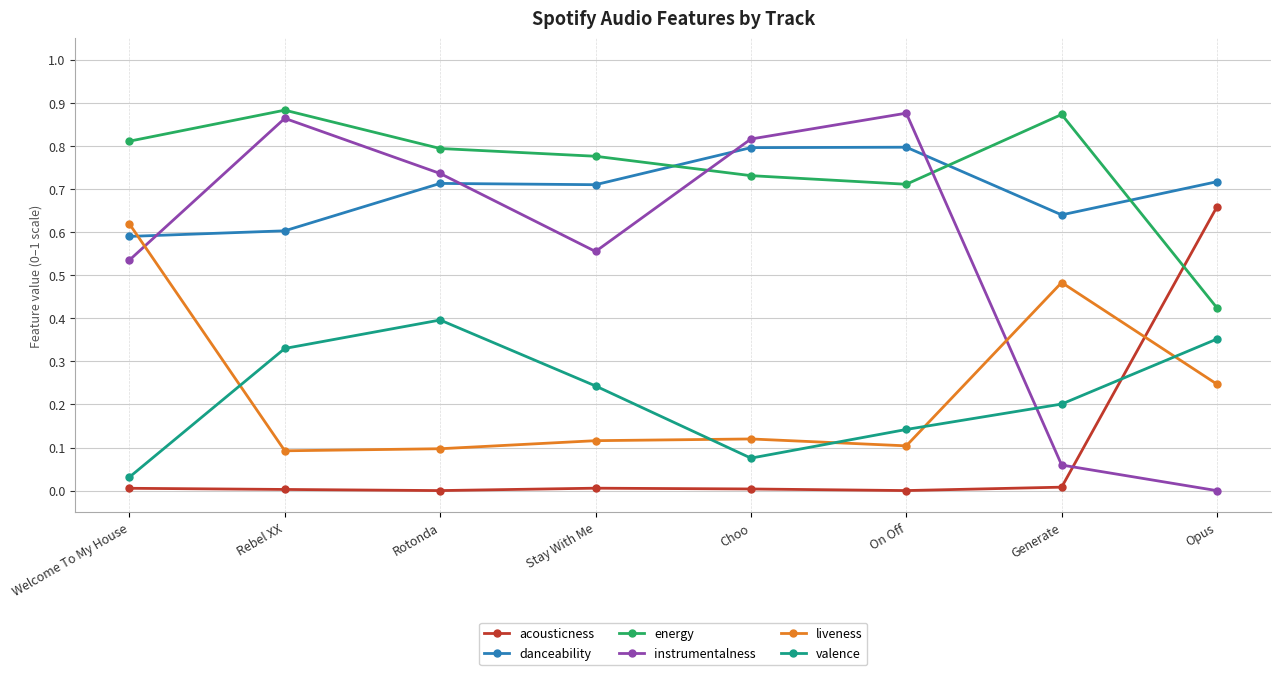

What is the sum of all danceability values?

5.6